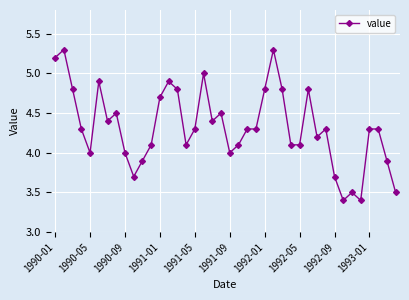

What is the smallest value displayed?

3.4